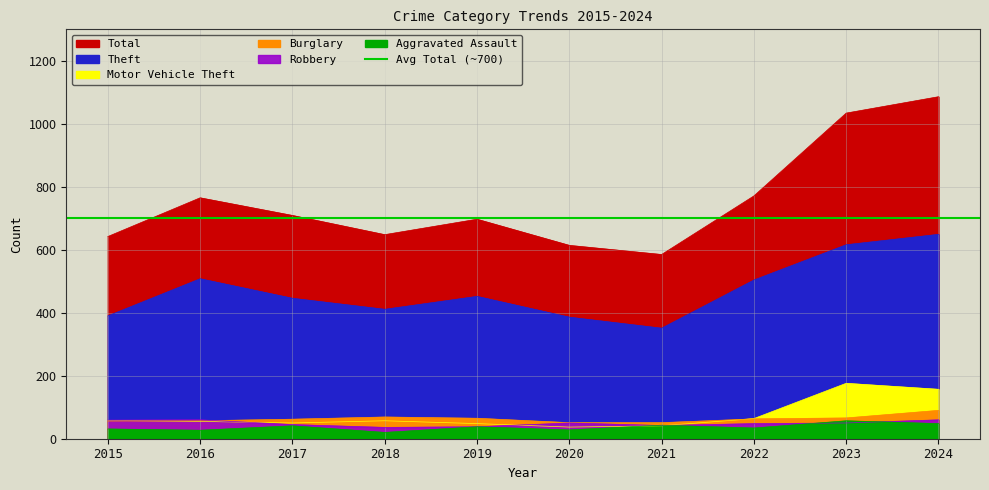

Which series changed the most between 2021 and 2024?

Total